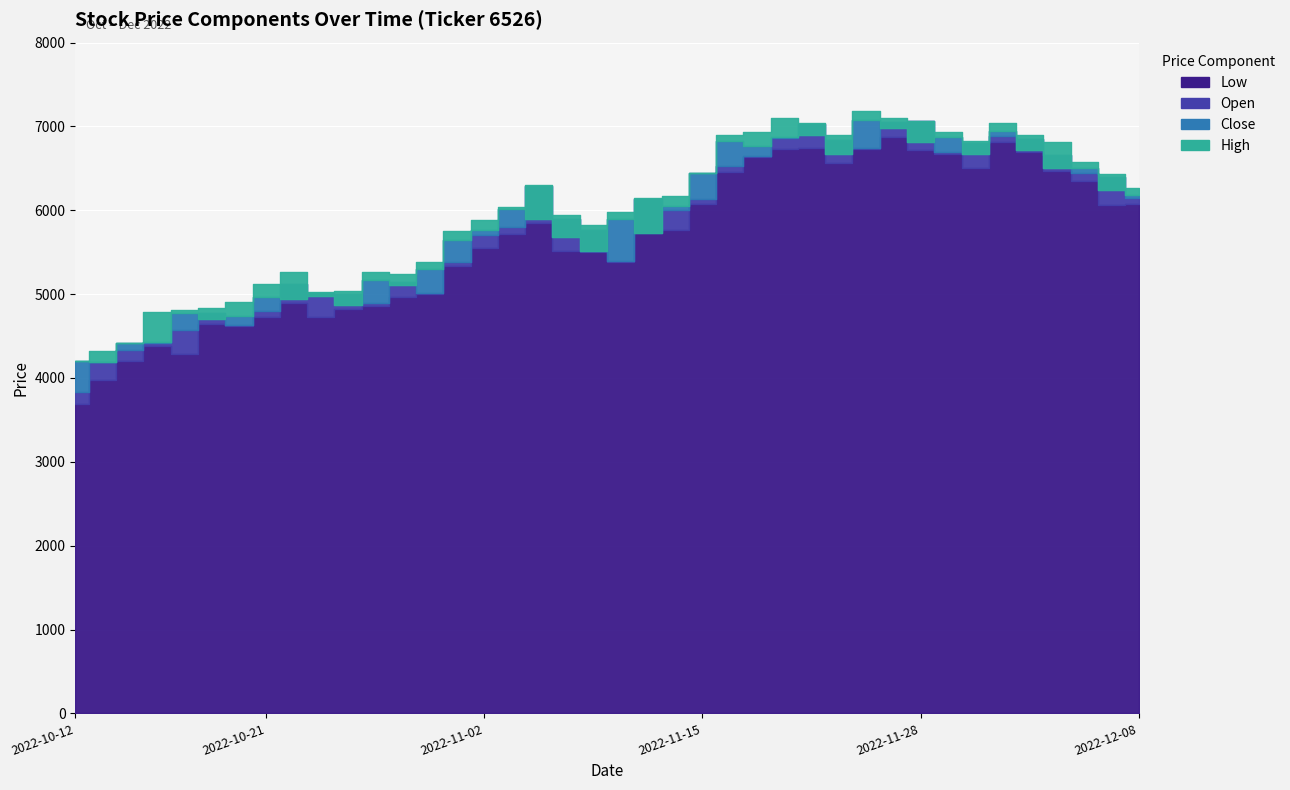

What is the average value of the Low series?

5633